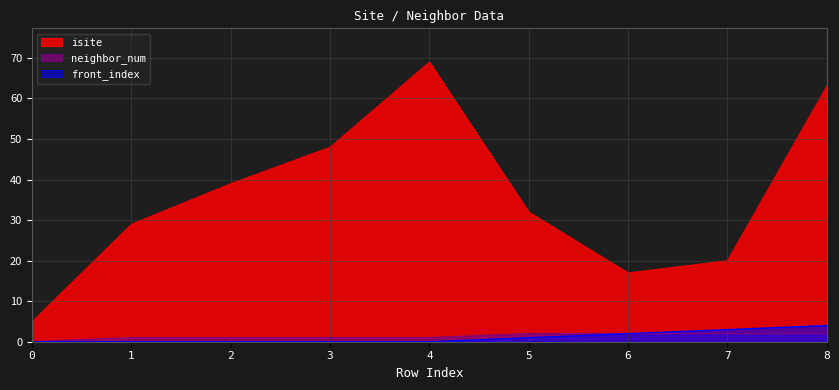

Which series has the largest range (max minus min)?

isite